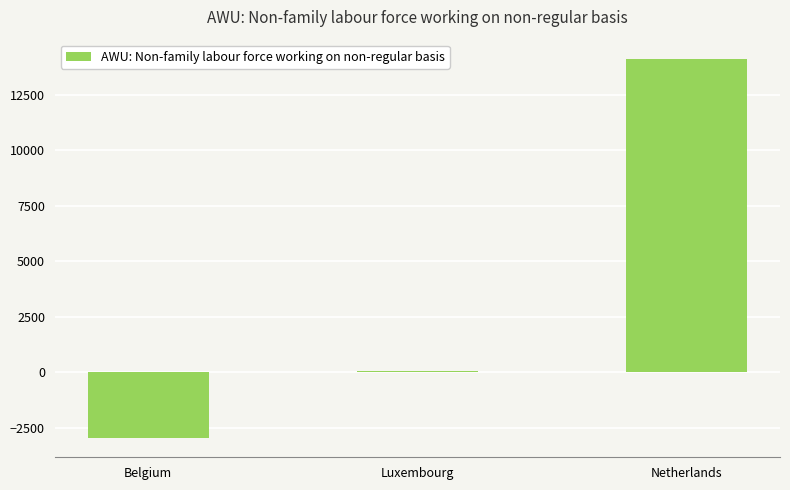

At which category does the chart reach its peak across all series?

Netherlands